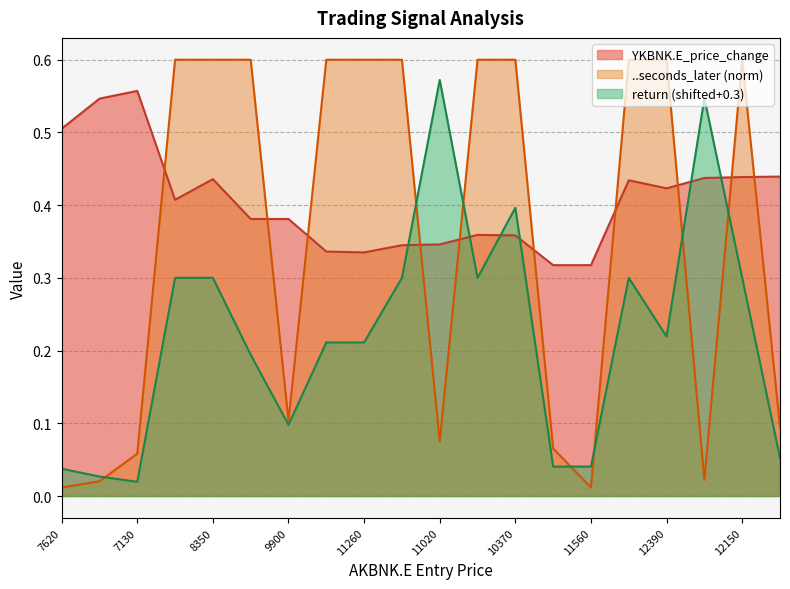

How many lines are shown in the chart?

3